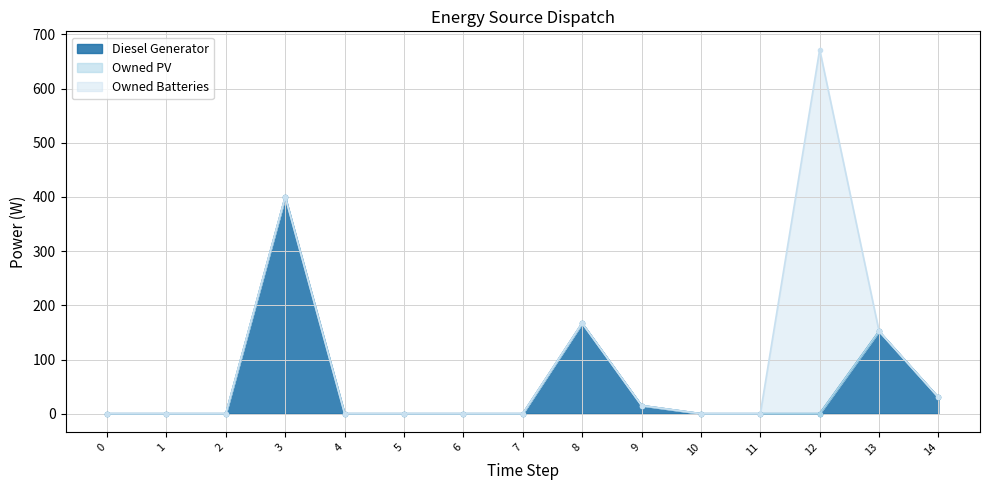

Which series has the widest spread of values?

Owned Batteries